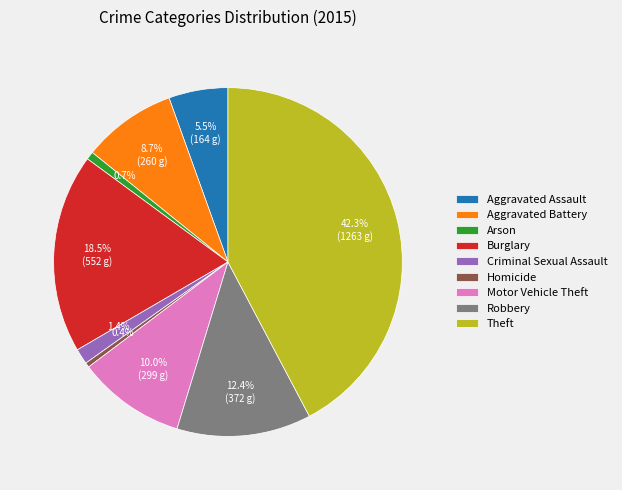

To the nearest percent, what is the combined percentage of Aggravated Battery and Burglary?

27%